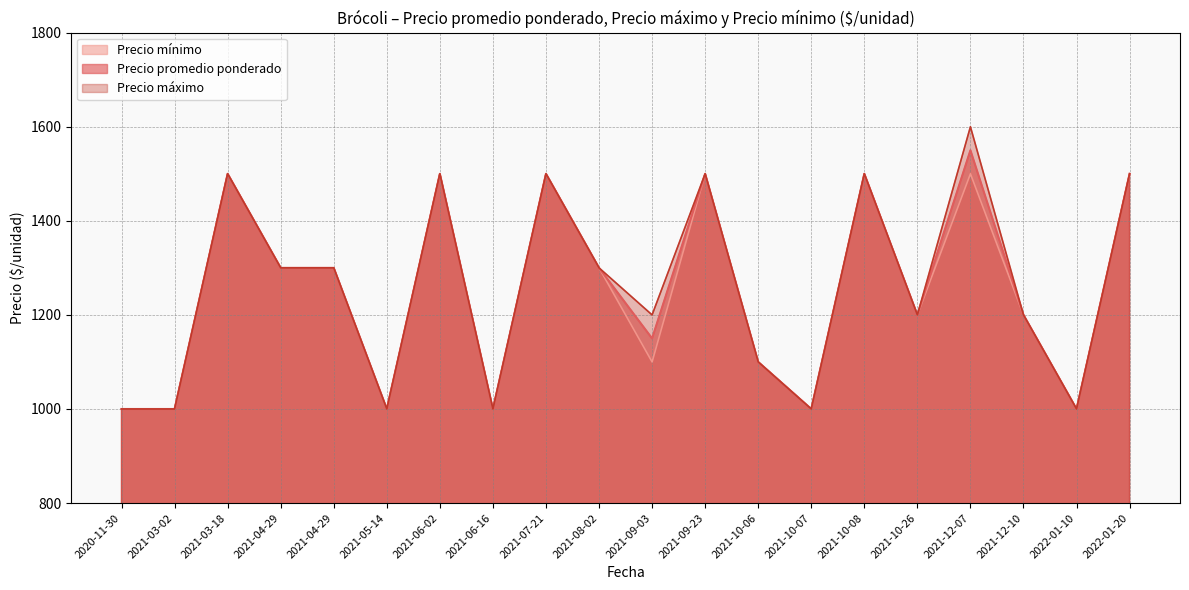

Which series has the largest total across all categories?

Precio máximo